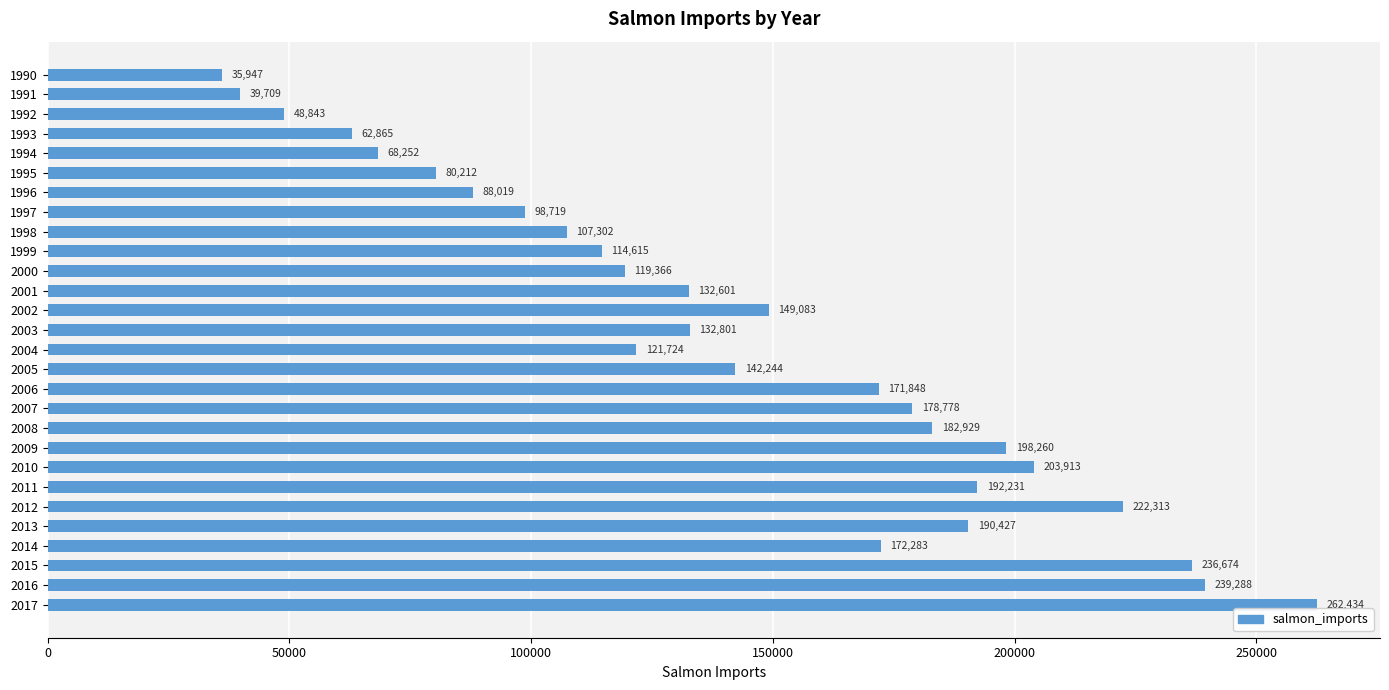

What is the average value?

142631.3